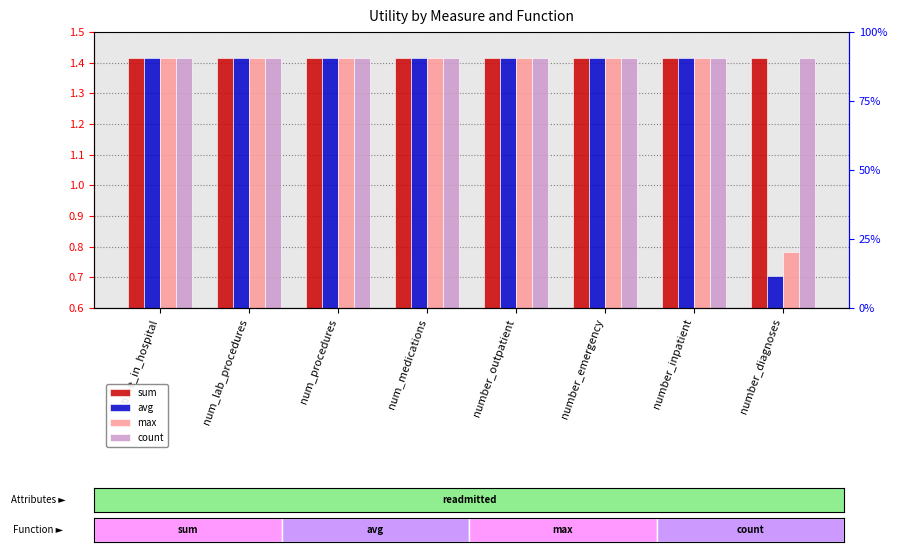

At how many categories does at least one series exceed 1?

8